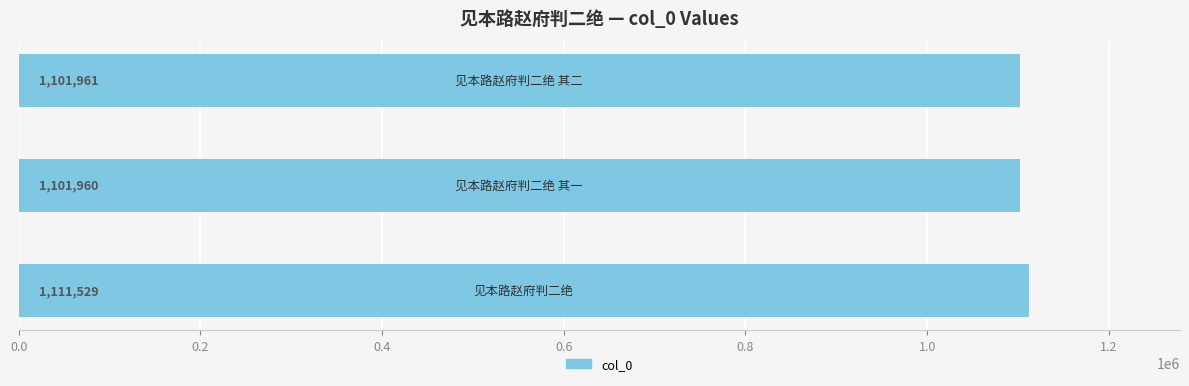

How many data points are less than 1101961?

1